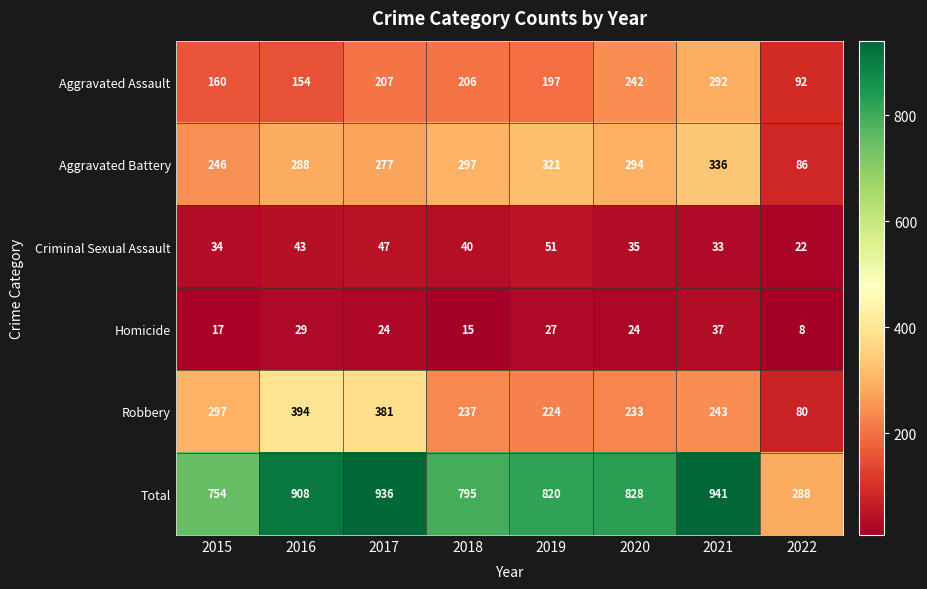

Which series has the largest range (max minus min)?

Total